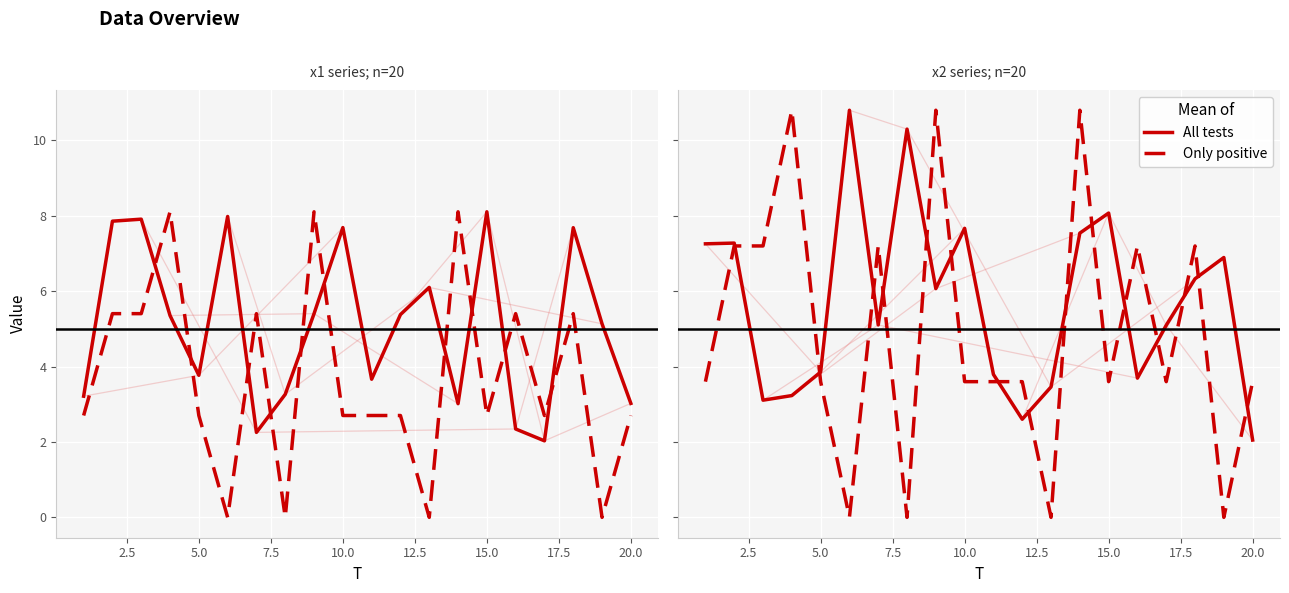

True or false: All tests and Only positive intersect in this chart.

True